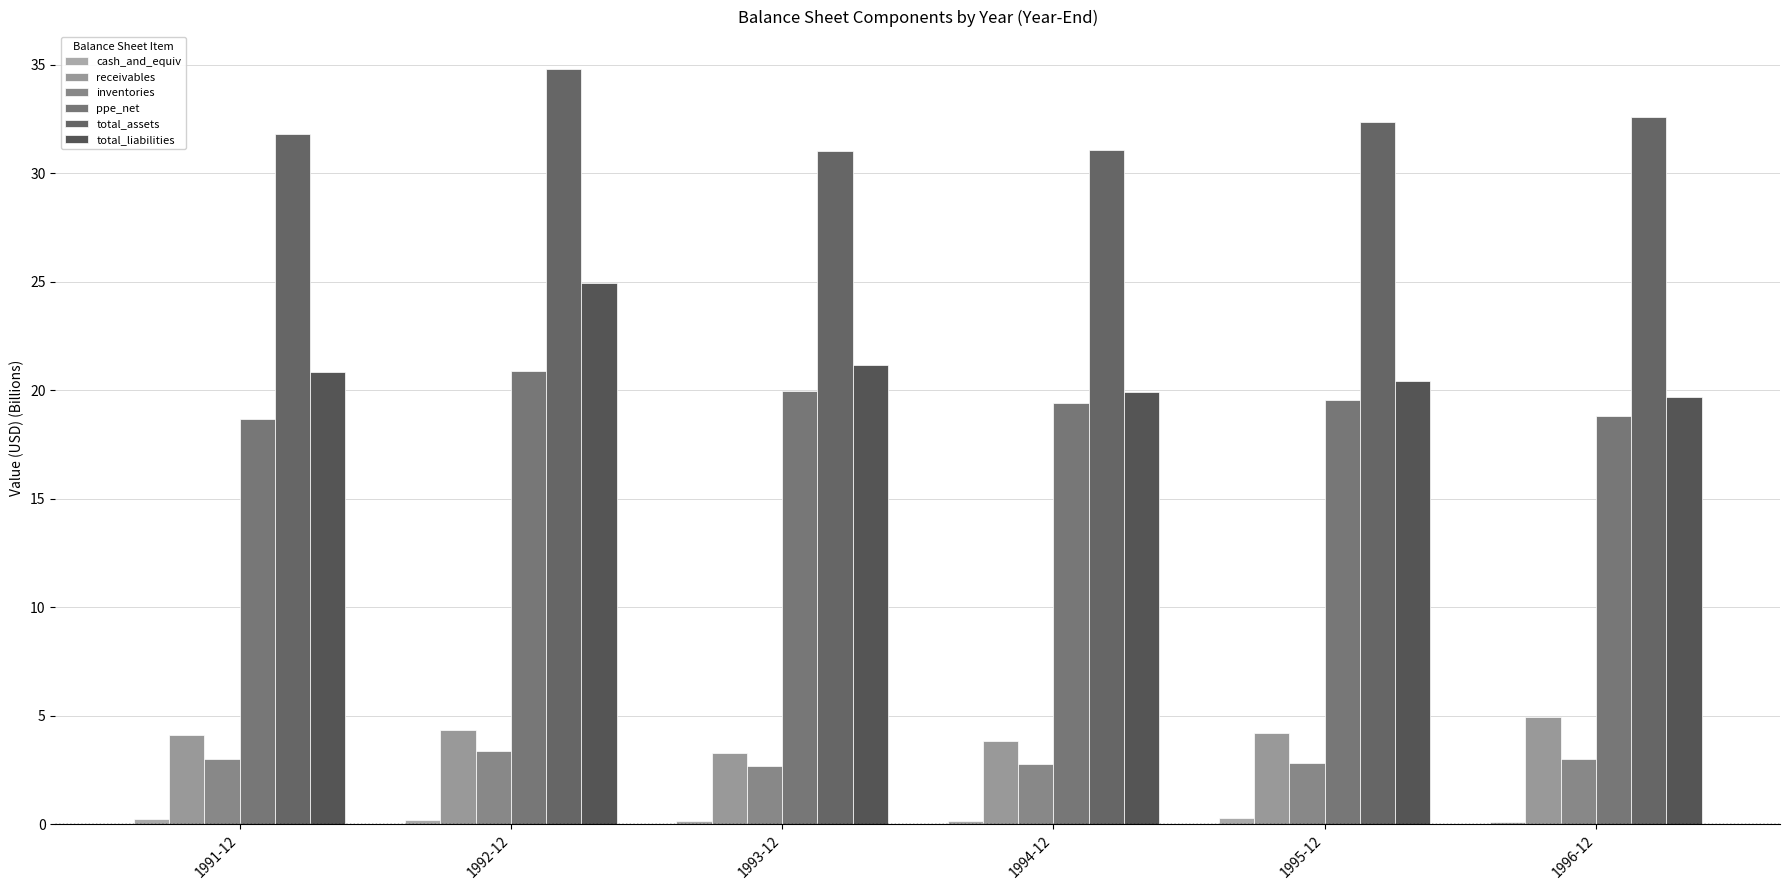

What is the label of the 1st bar from the left?

1991-12